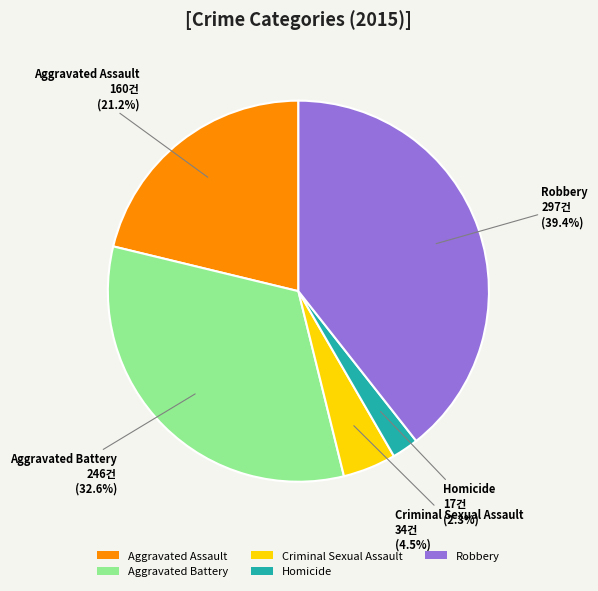

To the nearest percent, what is the combined percentage of Aggravated Battery and Criminal Sexual Assault?

37%